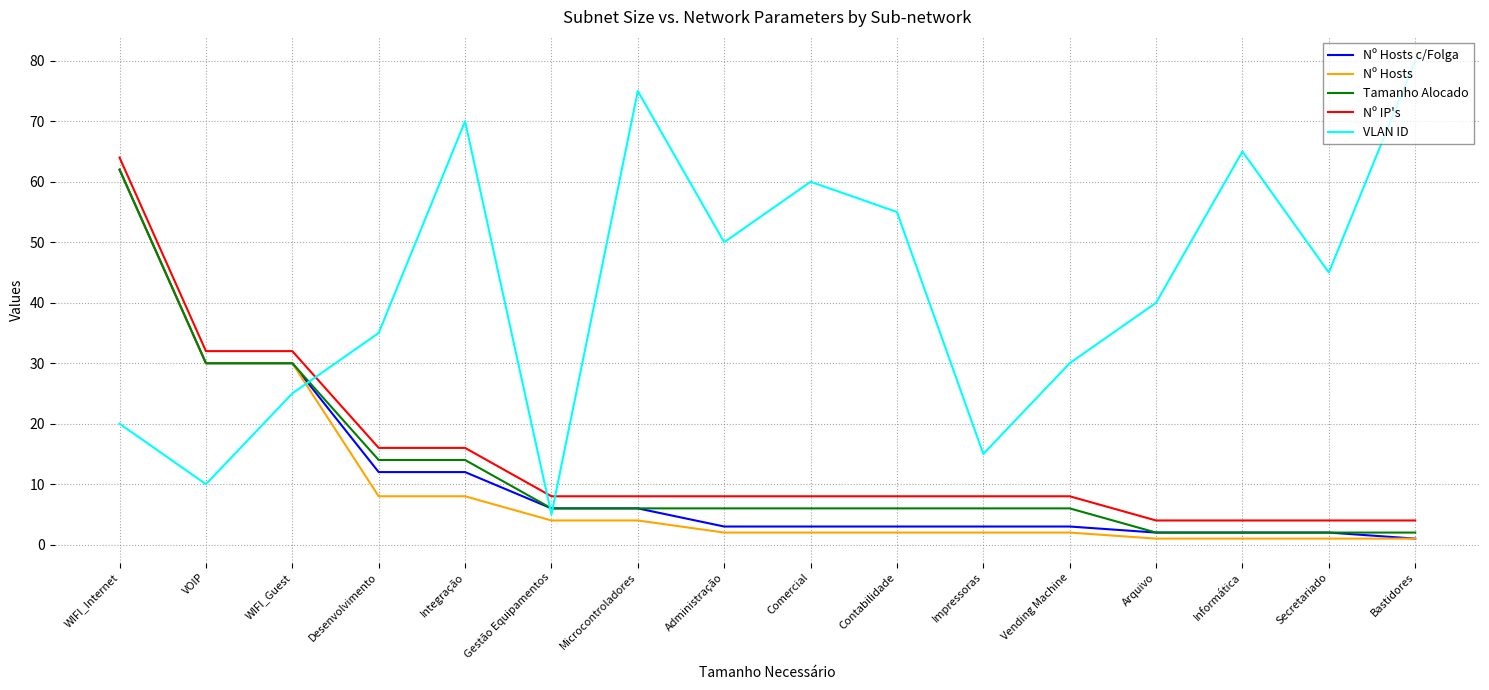

What is the smallest value displayed?

1